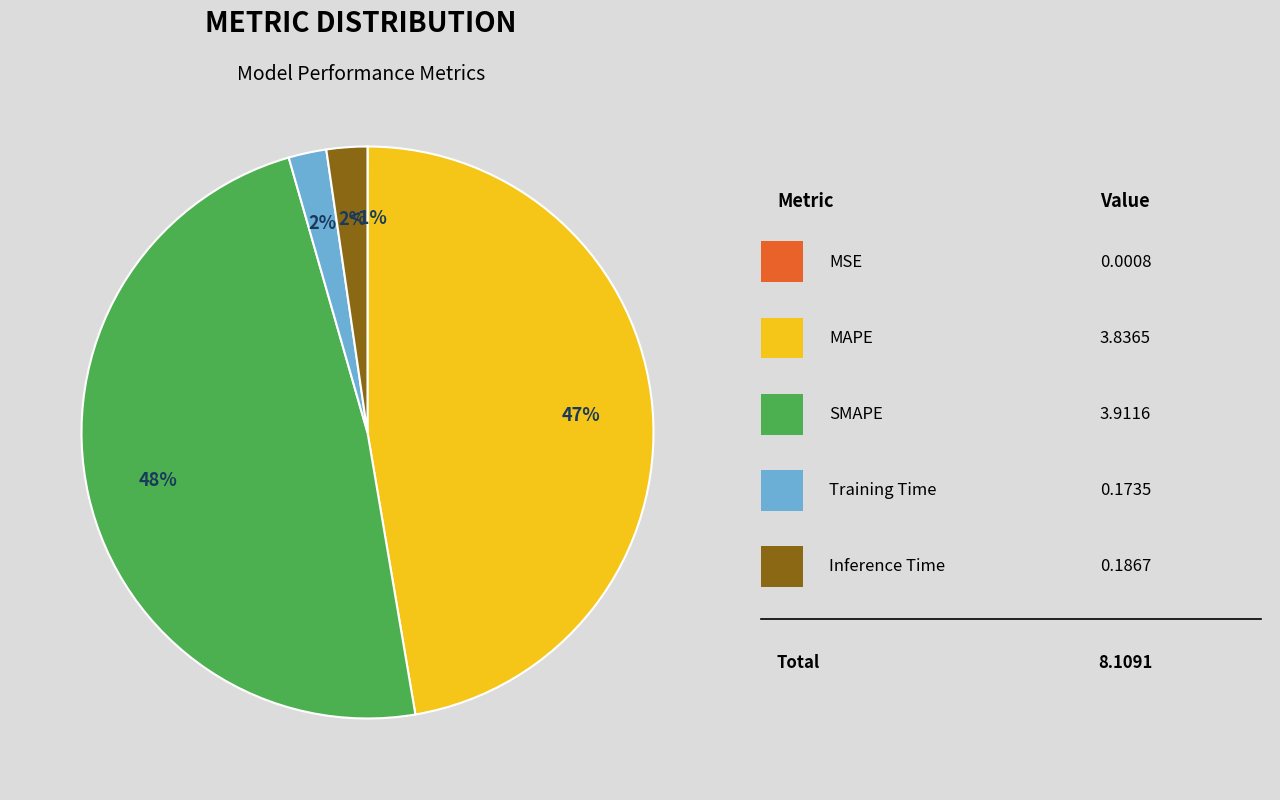

Is there any slice that represents more than half of the pie?

No